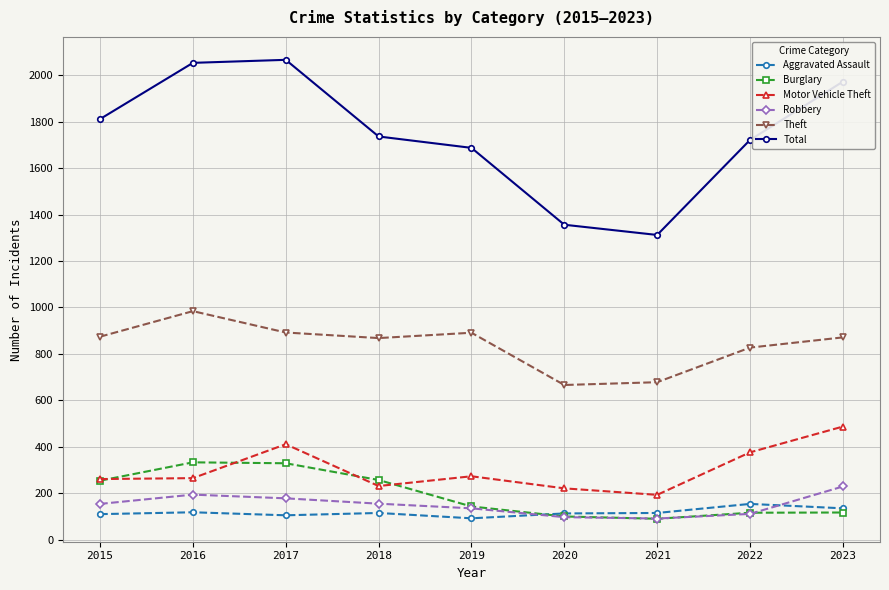

What is the maximum value shown in the chart?

2066